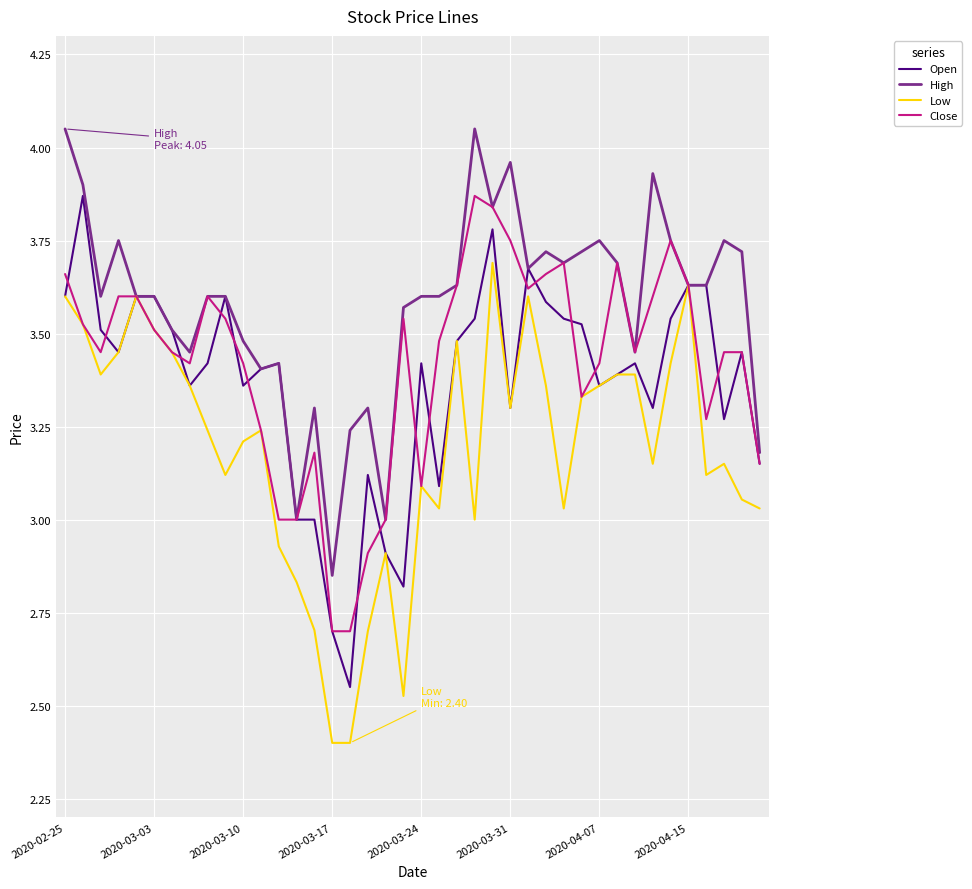

What is the smallest value displayed?

2.4